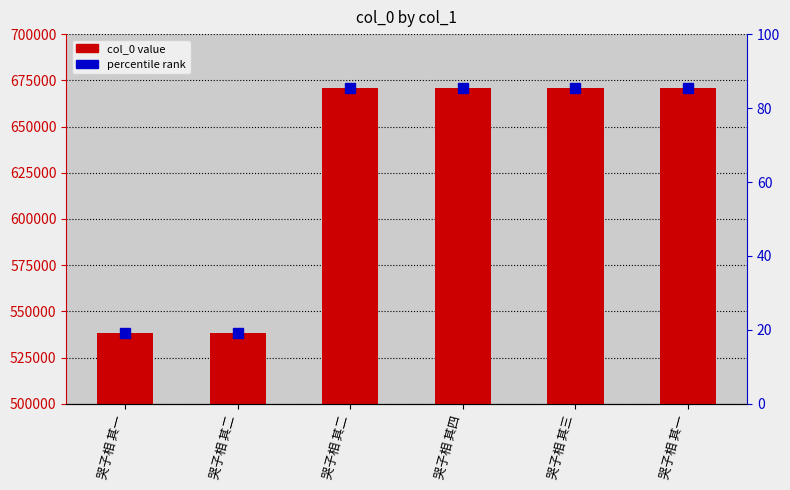

What is the label of the 2nd bar from the left?

哭子相 其二